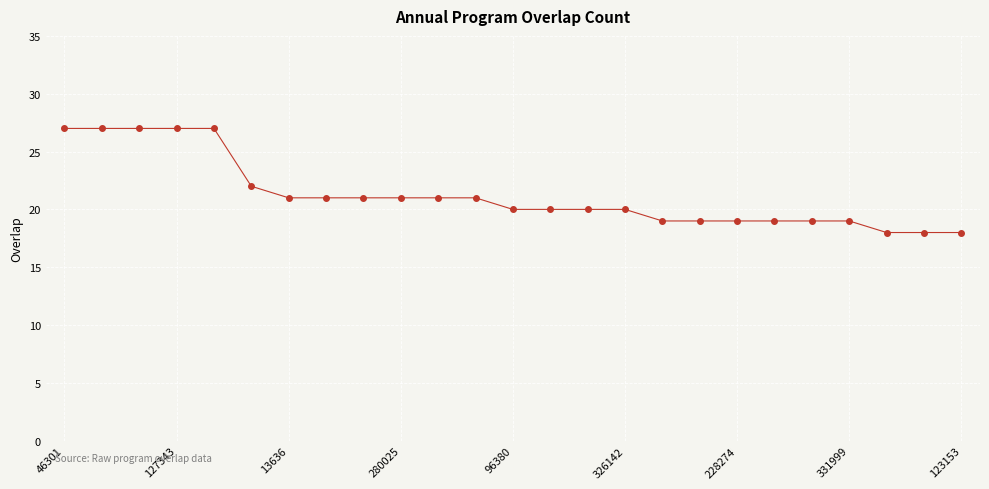

What is the greatest value displayed?

27